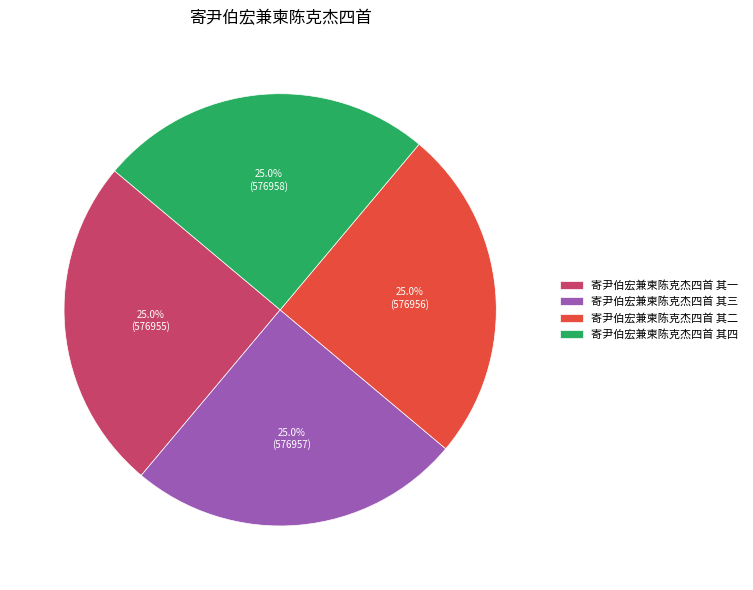

To the nearest percent, what portion does 寄尹伯宏兼柬陈克杰四首 其四 represent?

25%